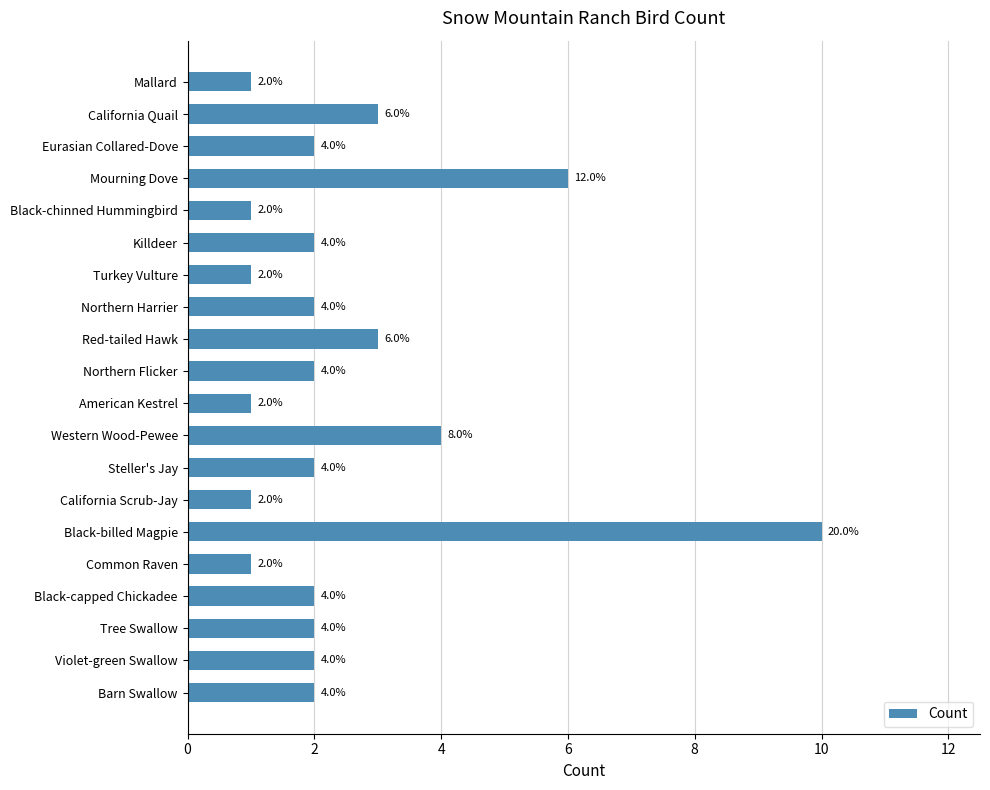

Reading top to bottom, extract all data points from this chart.

1	3	2	6	1	2	1	2	3	2	1	4	2	1	10	1	2	2	2	2